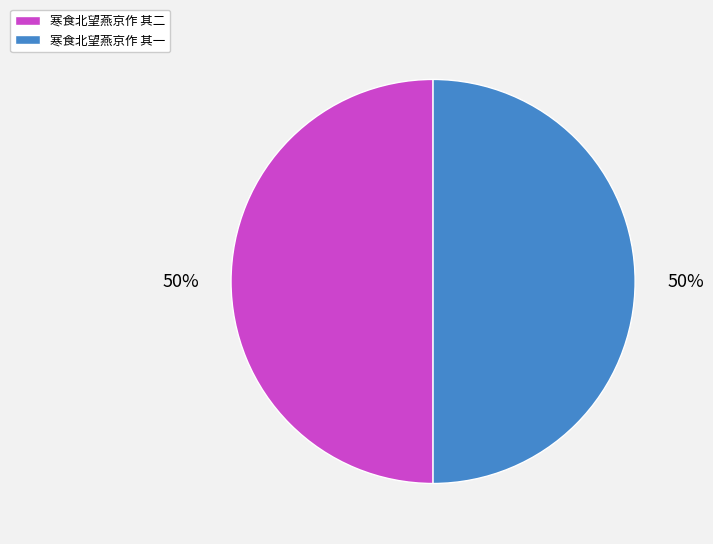

To the nearest percent, what percentage of the pie is 寒食北望燕京作 其二?

50%